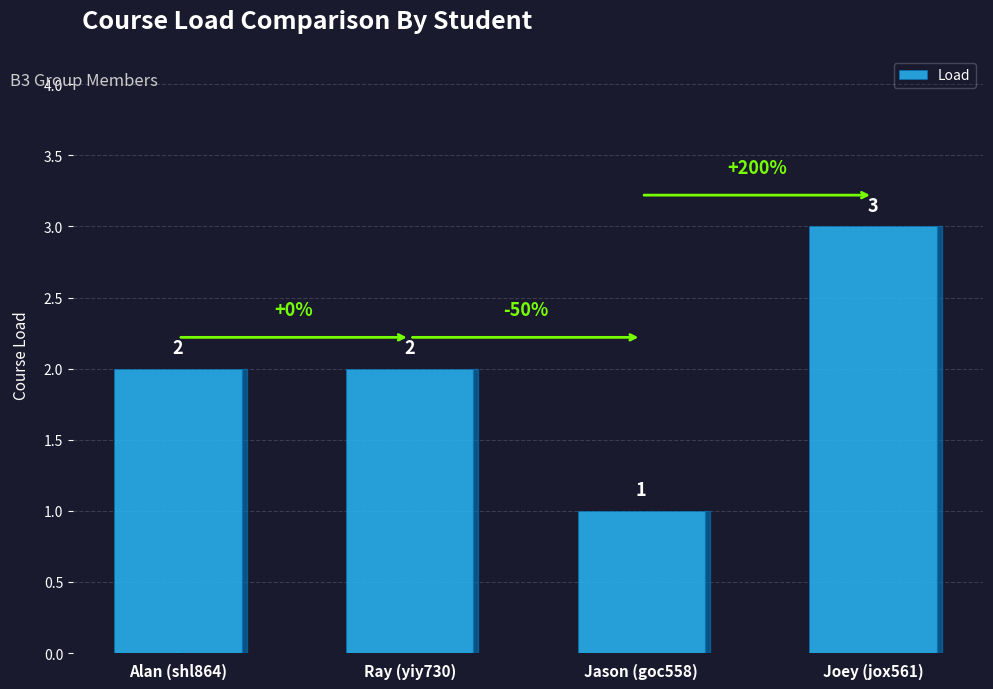

How many values are between 2 and 3?

3